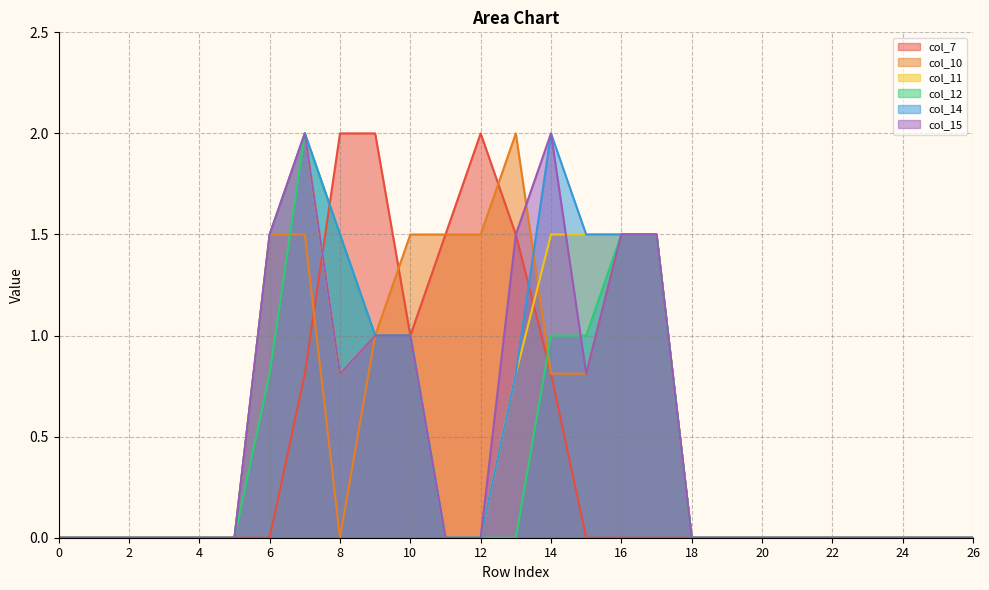

Which label corresponds to the largest value in the chart?

8